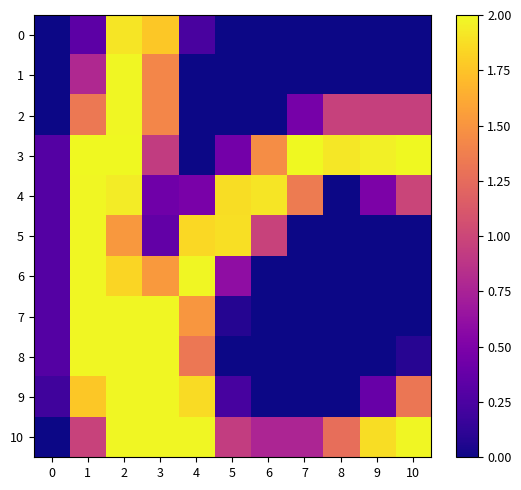

Which series changed the most between 7 and 10?

9